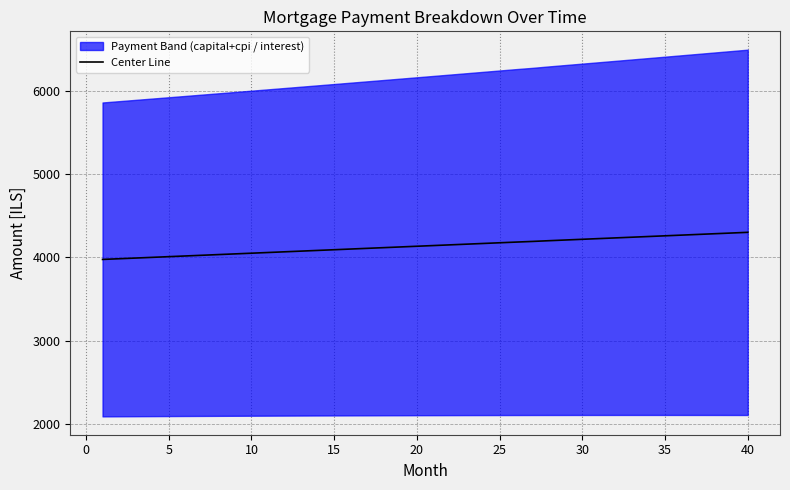

The value of Center Line at 5 is 4008.8. True or false?

True